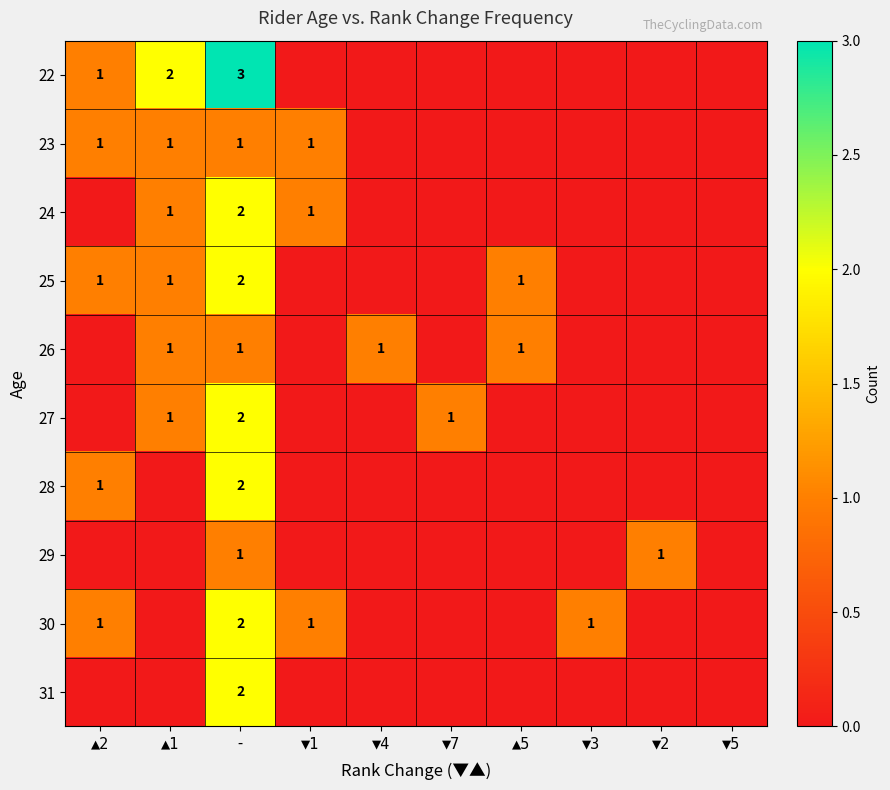

Which series has the largest total across all categories?

22